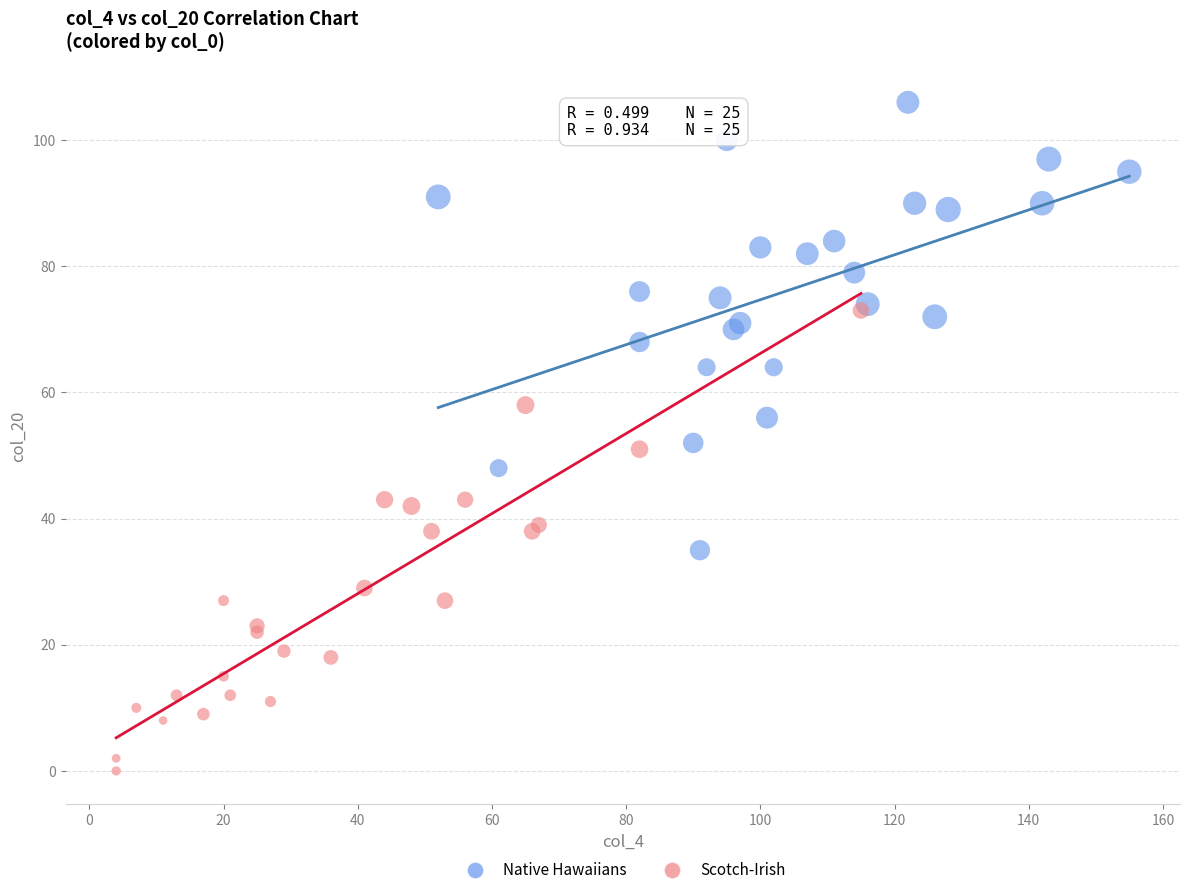

Which series reaches the minimum Y coordinate?

Scotch-Irish